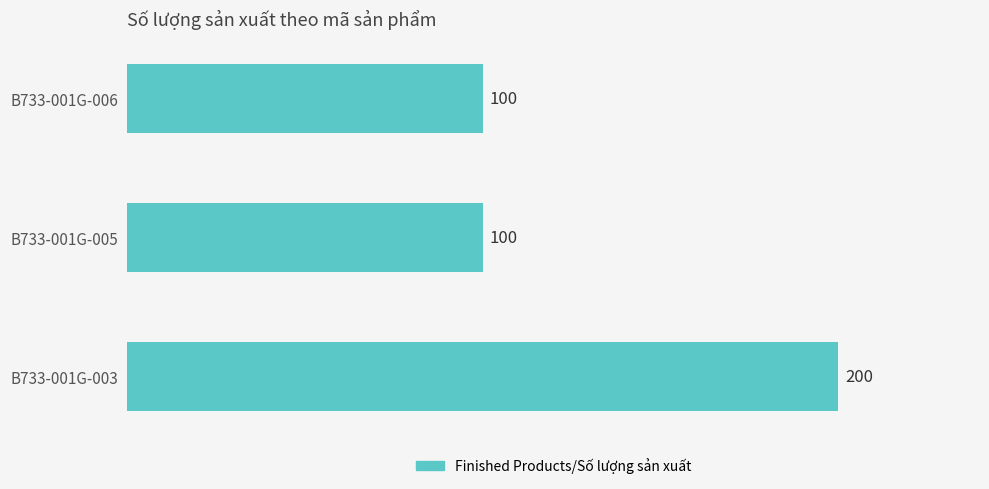

Reading bottom to top, transcribe all the data shown in this chart.

B733-001G-003=200	B733-001G-005=100	B733-001G-006=100